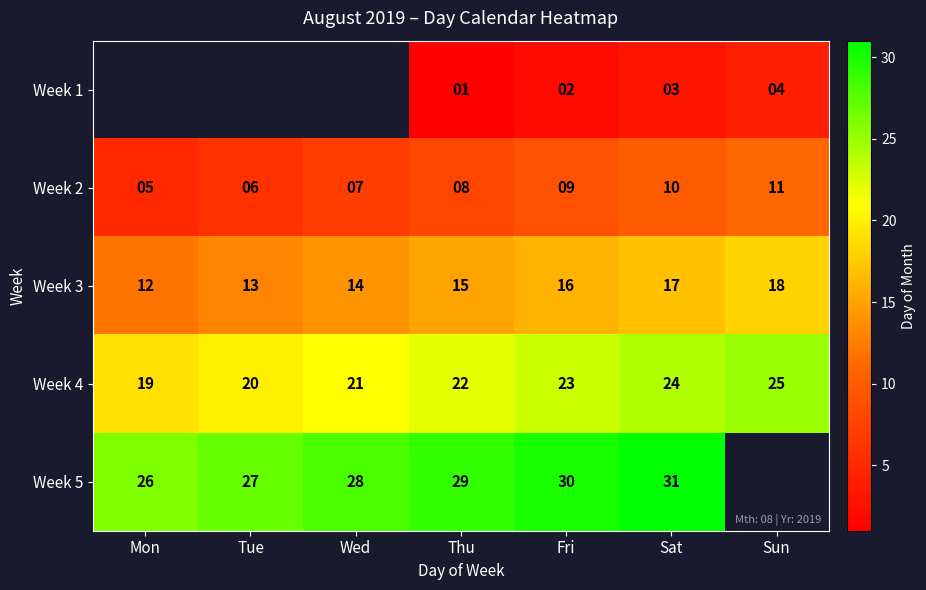

Count the number of data series in this chart.

5